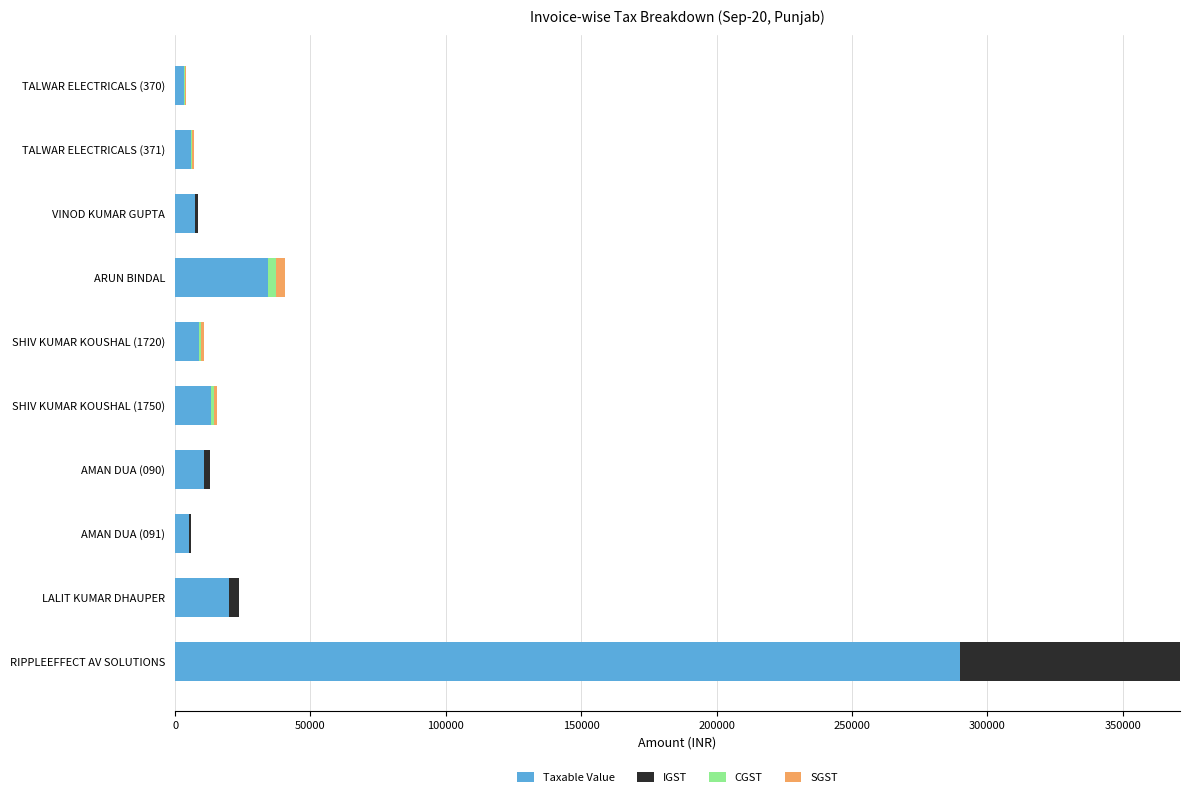

How many series are shown in this chart?

4